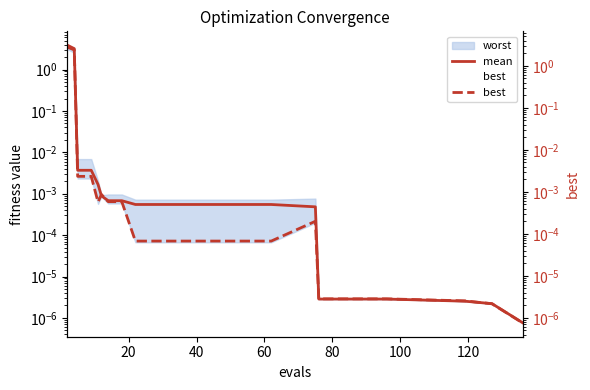

Does the chart display data point markers on the line(s)?

No